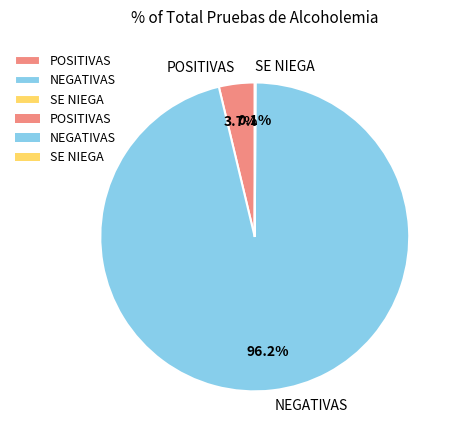

Which category has the biggest portion of the pie?

NEGATIVAS